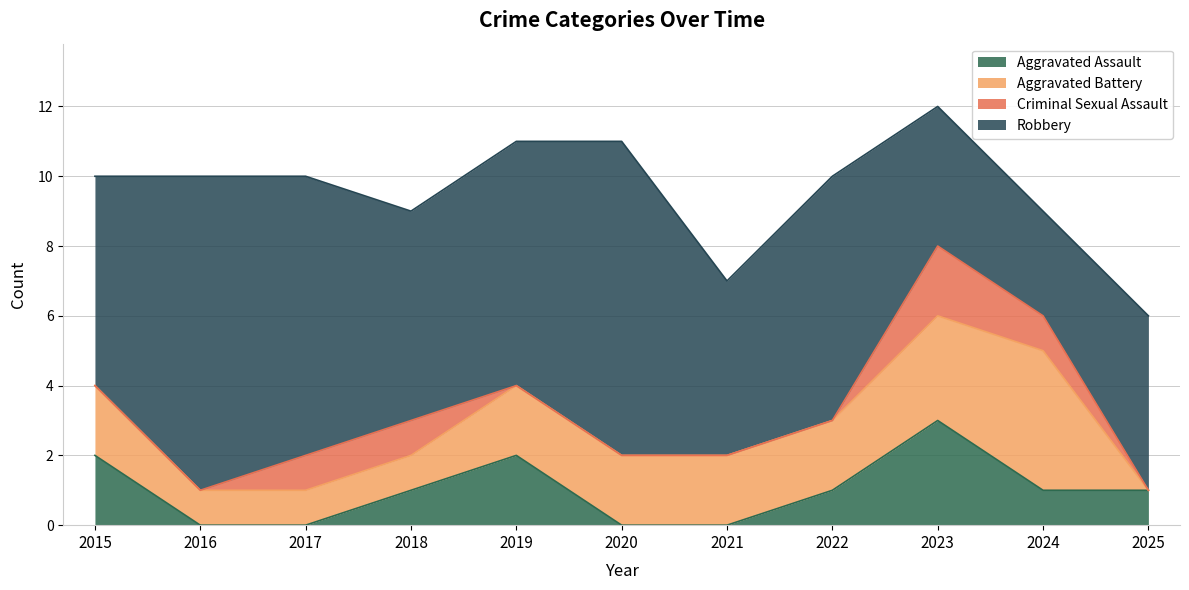

What is the highest value of the Aggravated Battery series?

4